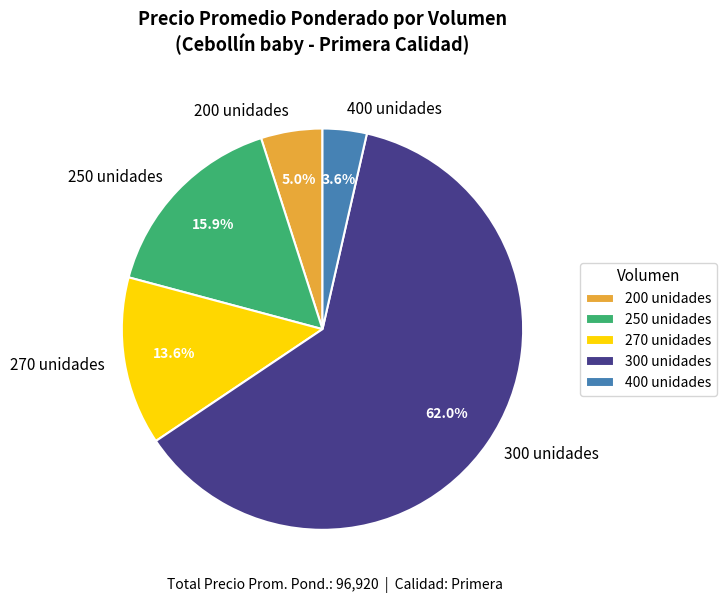

Which slice is the largest?

300 unidades